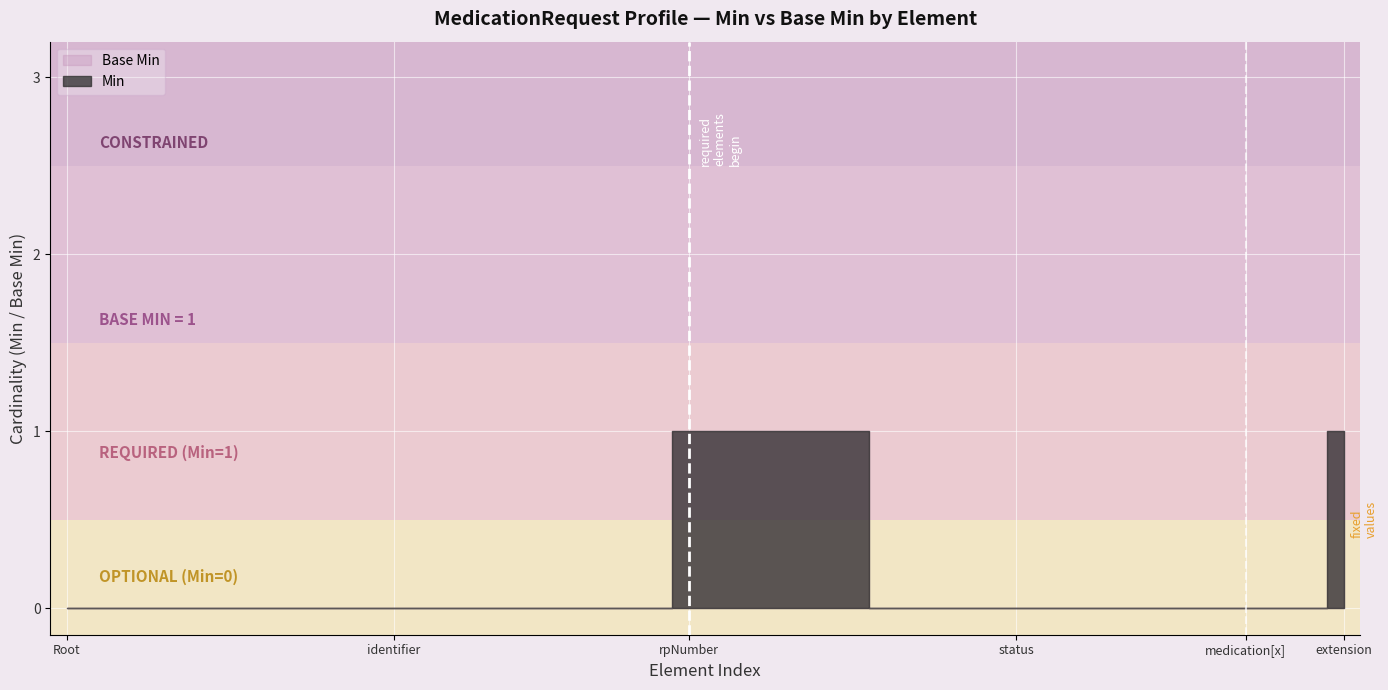

Reading left to right, what are all the values shown in this chart?

Min: 0	0	0	0	0	0	0	0	0	0	0	0	0	0	0	0	0	0	0	1	1	1	1	1	1	0	0	0	0	0	0	0	0	0	0	0	0	0	0	1
Base Min: 0	0	0	0	0	0	0	0	0	0	0	0	0	0	0	0	0	0	0	1	1	1	1	1	1	0	0	0	0	0	0	0	0	0	0	0	0	0	0	1